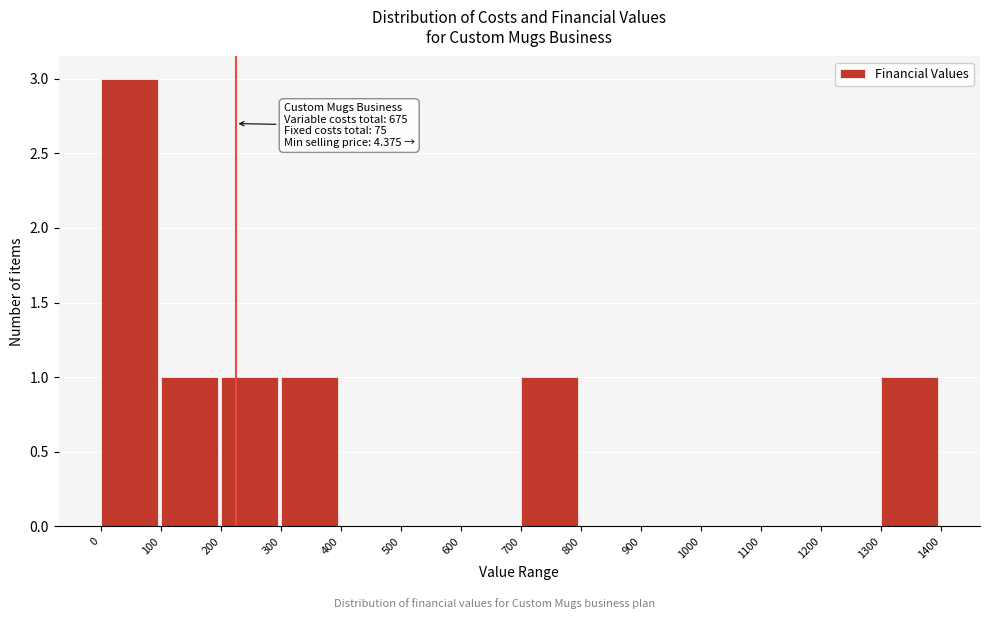

Over which range of the x-axis is the bar tallest?

0 to 100